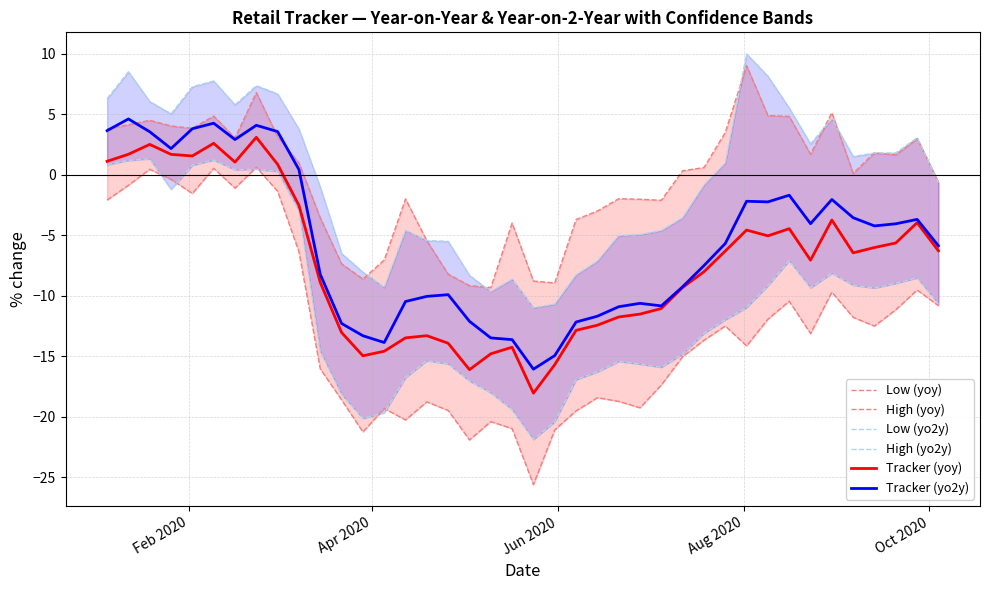

What is the highest value of the Tracker (yo2y) series?

4.6